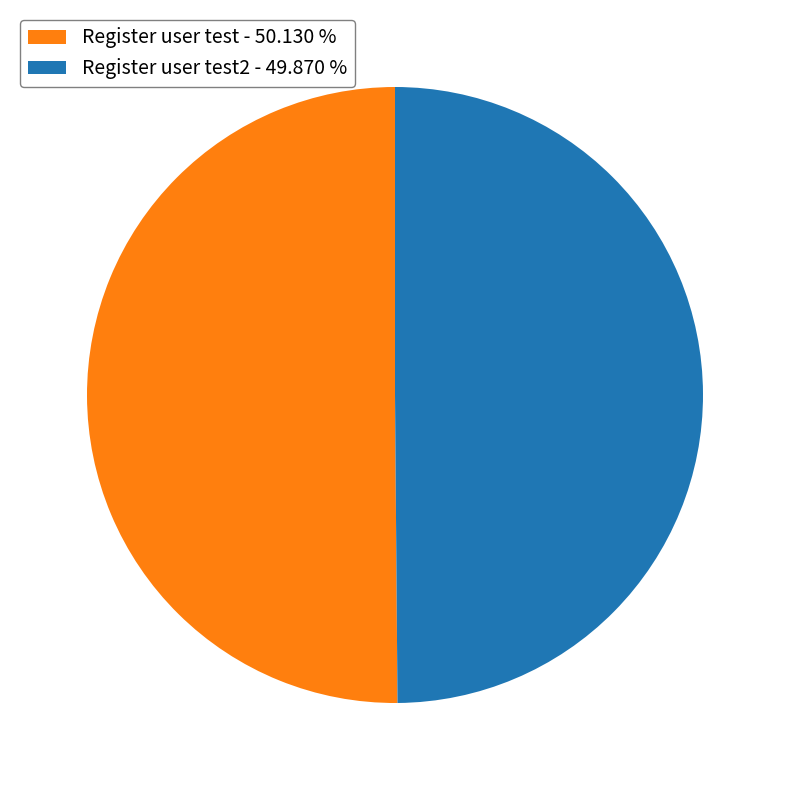

Count the number of slices in the pie.

2